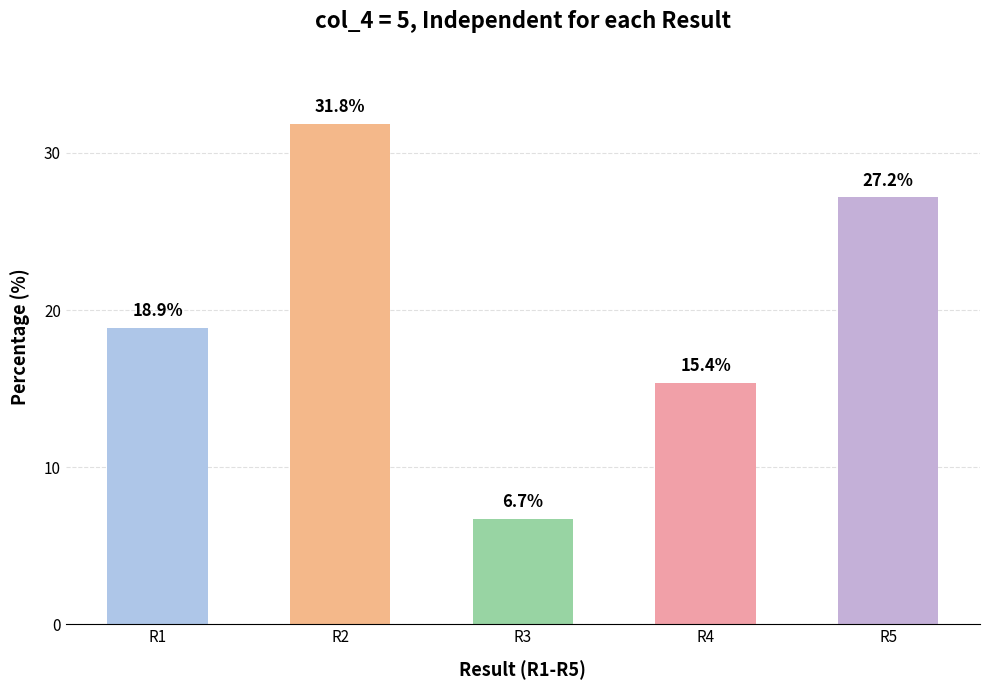

At which category does the chart reach its peak across all series?

R2